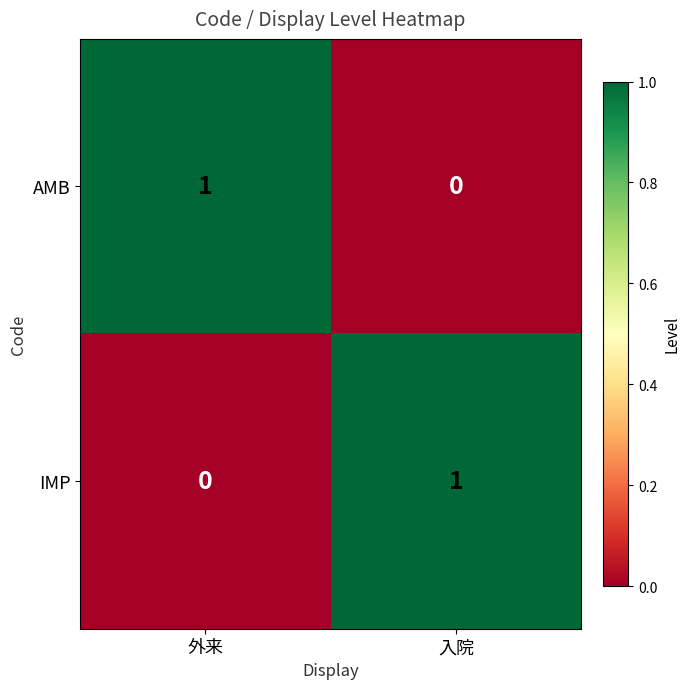

At 入院, list the series in order from smallest to largest.

AMB, IMP